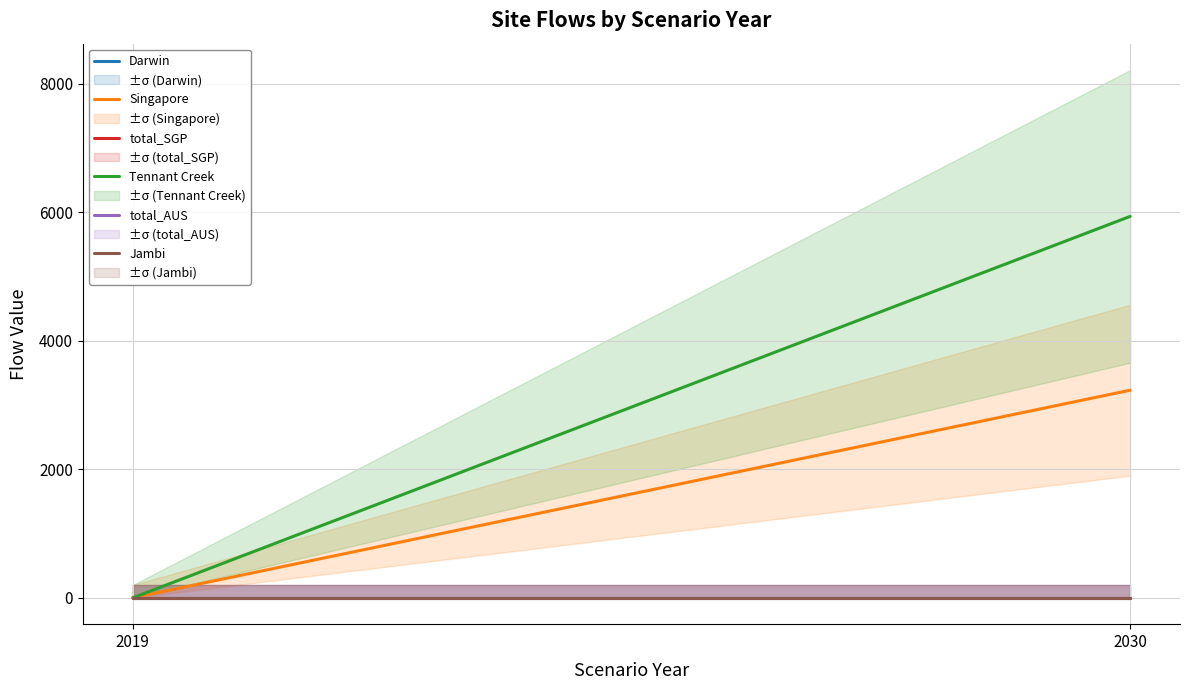

What is the value of the Tennant Creek point at the 2nd from the left?

5934.2